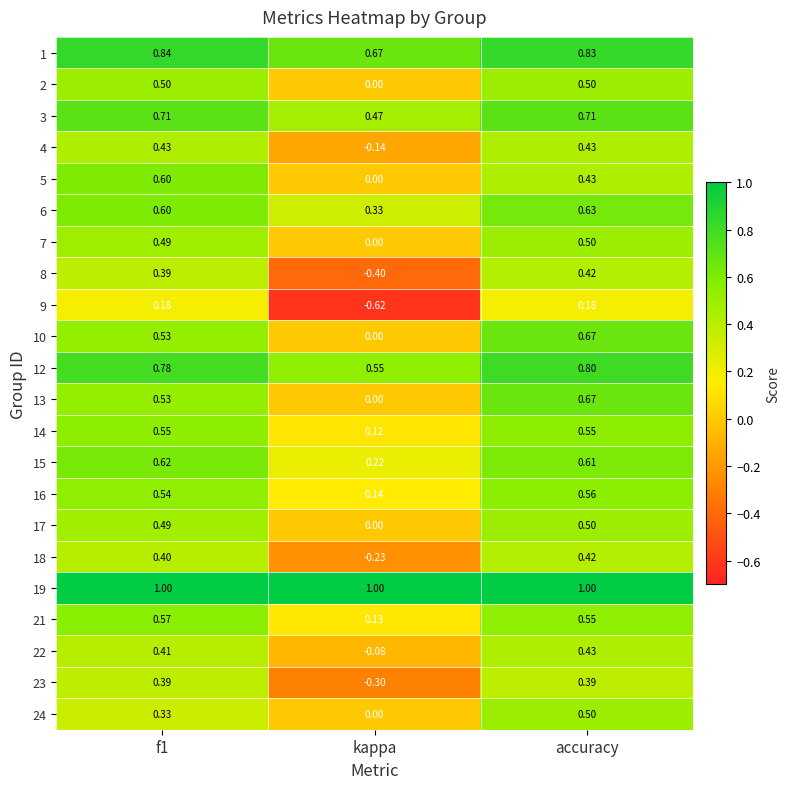

At which category does the chart reach its minimum across all series?

kappa